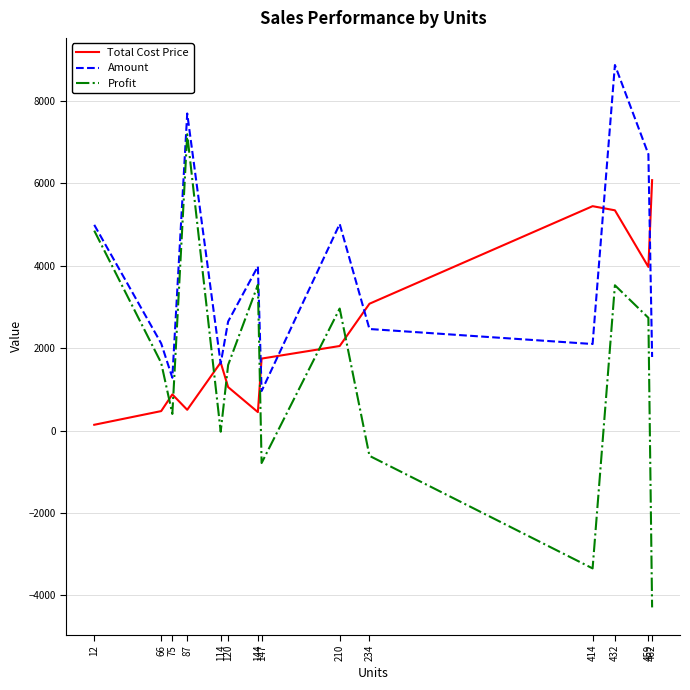

Where is the first local minimum for Profit?

75